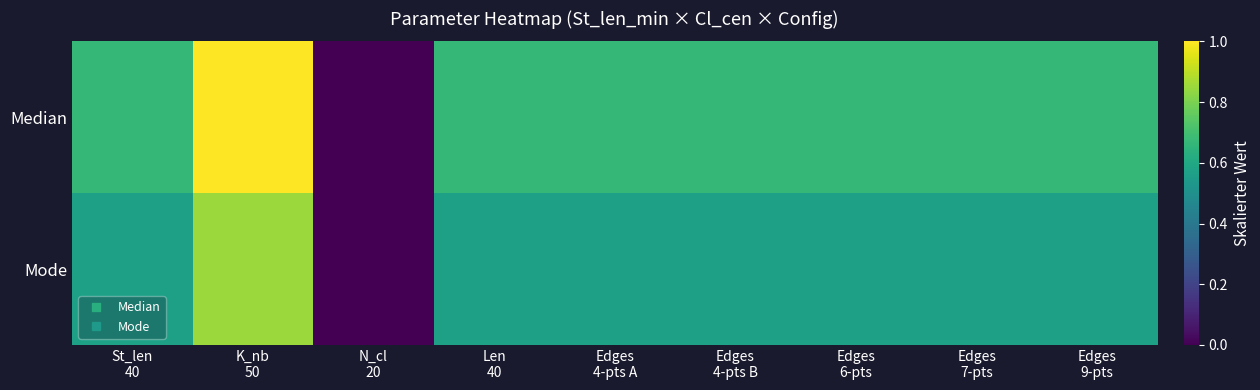

Between Edges
9-pts and N_cl
20, which is larger?

Edges
9-pts